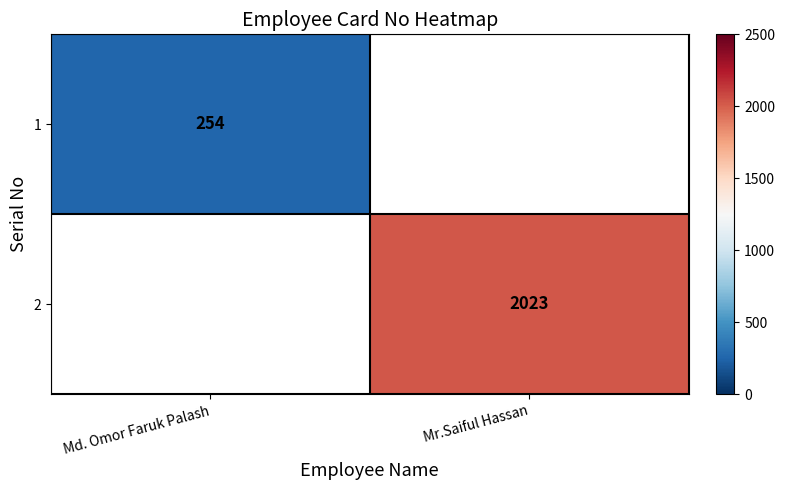

Count the number of categories in the chart.

2